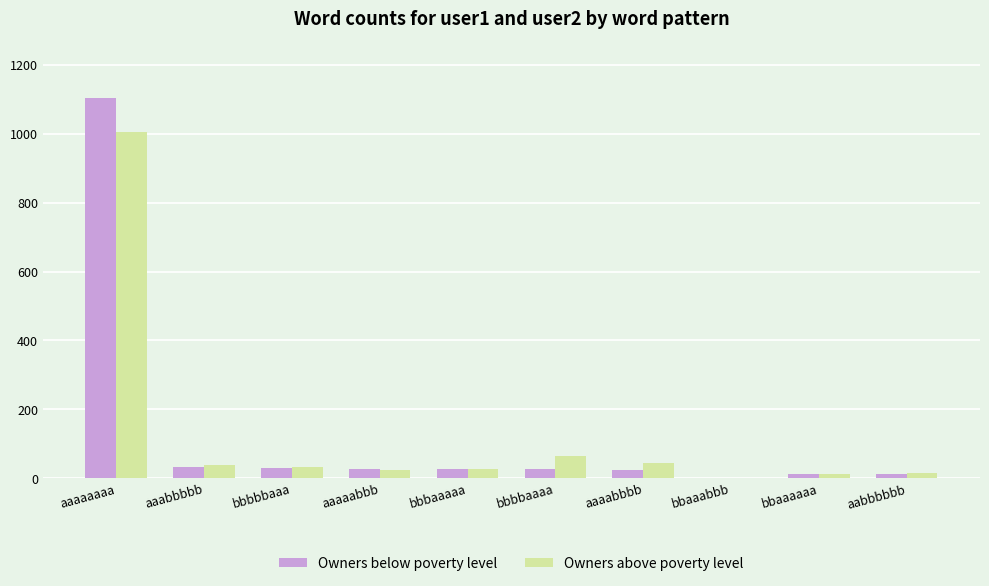

What is the approximate value of Owners above poverty level at aaaaaaaa?

1005